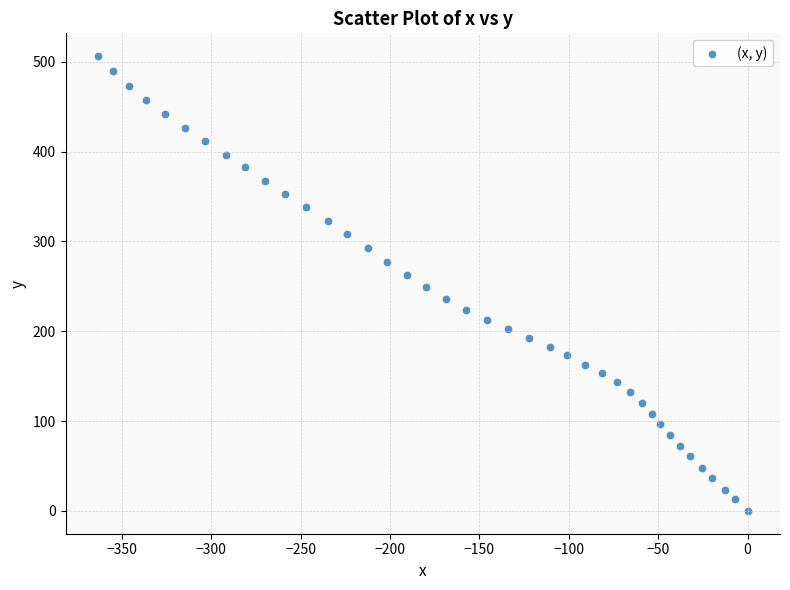

What is the range of X values (max minus min)?

363.3